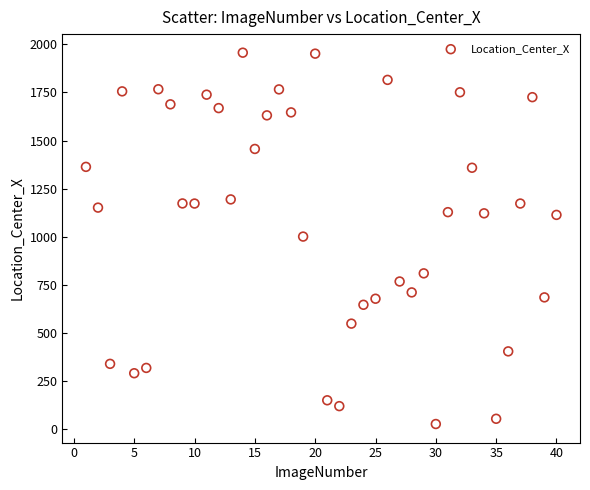

What is the range of Y values (max minus min)?

1930.0